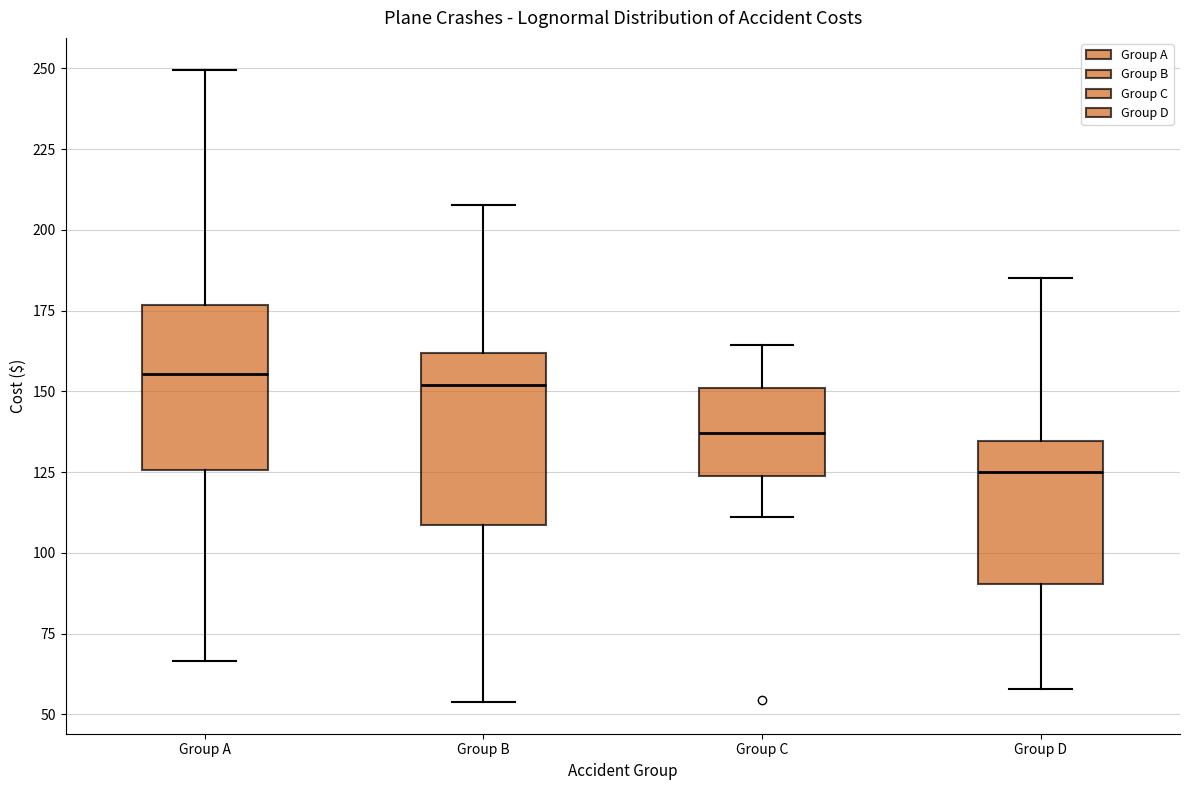

Where does the lower whisker of the box for Group B end on the y-axis? The values are not printed on the chart, so give them approximately, as read against the axis.

55